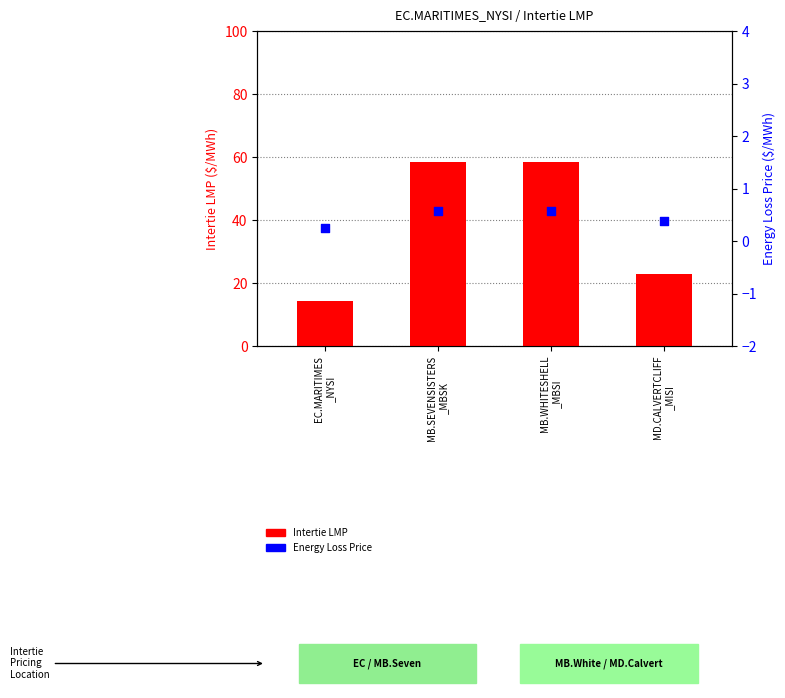

Which series reaches the maximum Y coordinate?

Intertie LMP